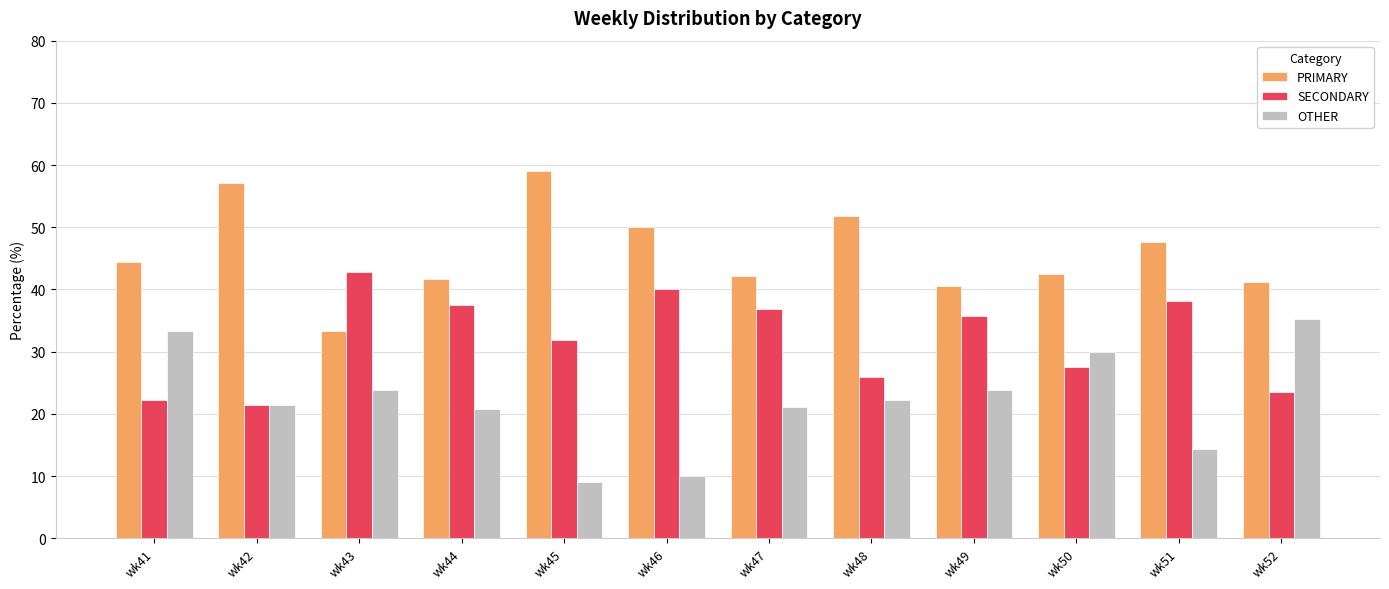

What is the average value of the OTHER series?

22.1